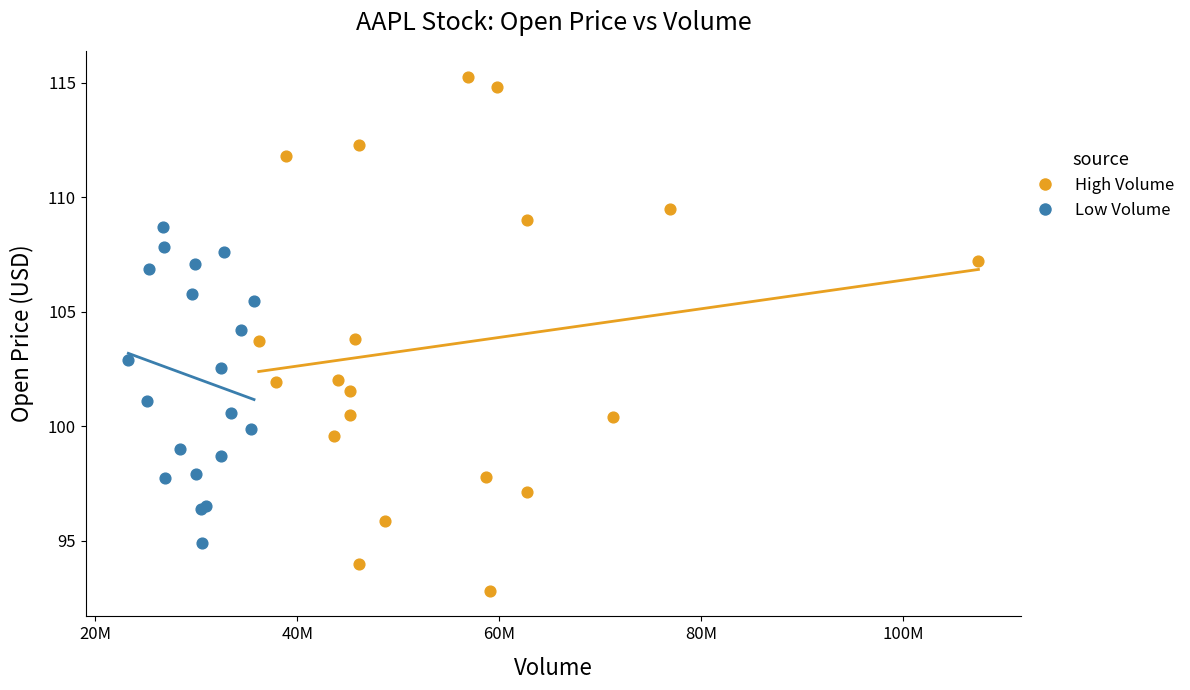

Which series contains the highest Y value?

High Volume